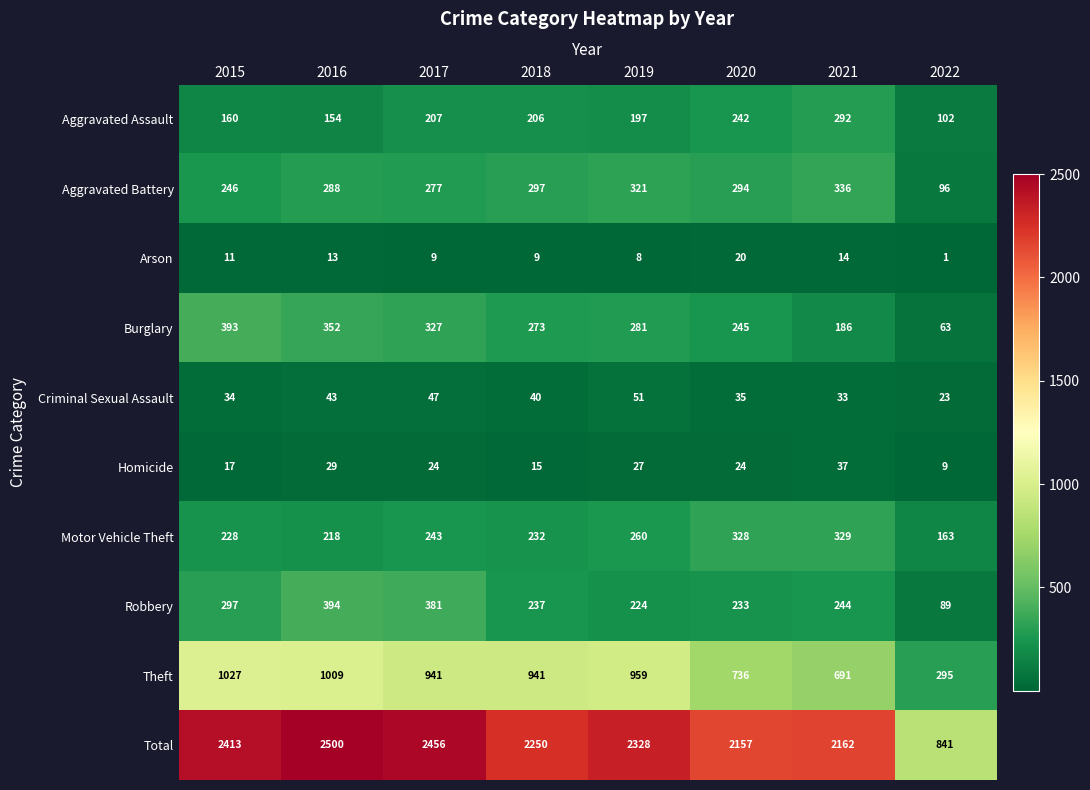

At 2018, list the series in order from largest to smallest.

Total, Theft, Aggravated Battery, Burglary, Robbery, Motor Vehicle Theft, Aggravated Assault, Criminal Sexual Assault, Homicide, Arson